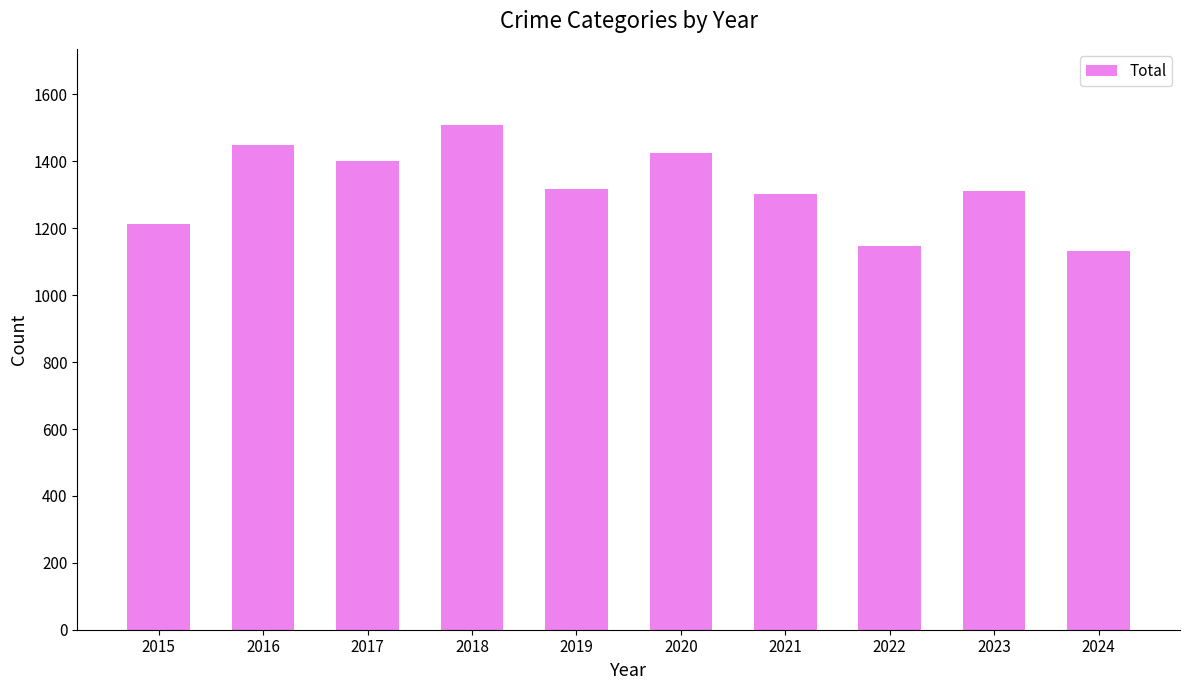

What is the greatest value displayed?

1510